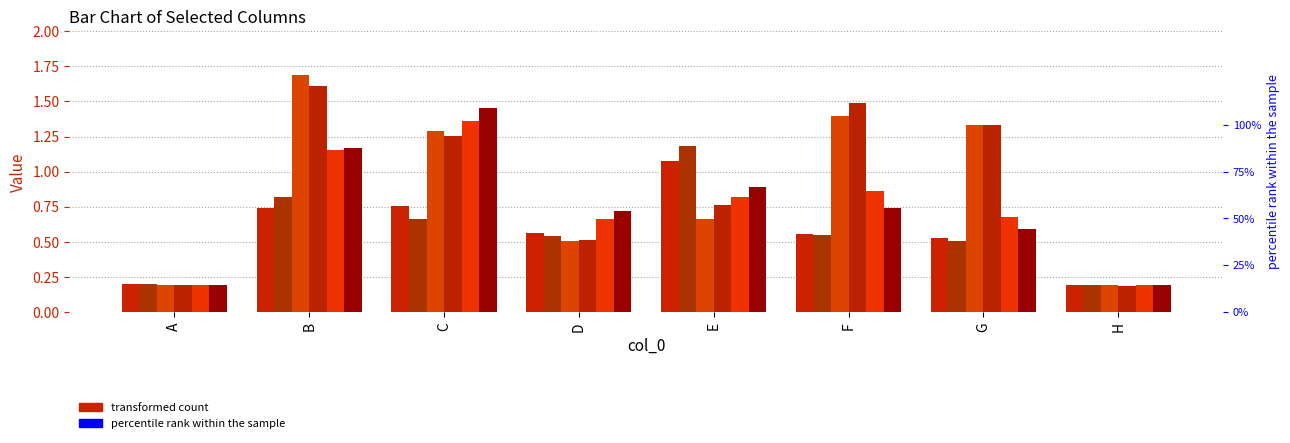

Reading left to right, what are all the values shown in this chart?

col_2: A=0.2	B=0.7	C=0.8	D=0.6	E=1.1	F=0.6	G=0.5	H=0.2
col_3: A=0.2	B=0.8	C=0.7	D=0.5	E=1.2	F=0.5	G=0.5	H=0.2
col_4: A=0.2	B=1.7	C=1.3	D=0.5	E=0.7	F=1.4	G=1.3	H=0.2
col_5: A=0.2	B=1.6	C=1.3	D=0.5	E=0.8	F=1.5	G=1.3	H=0.2
col_6: A=0.2	B=1.2	C=1.4	D=0.7	E=0.8	F=0.9	G=0.7	H=0.2
col_7: A=0.2	B=1.2	C=1.5	D=0.7	E=0.9	F=0.7	G=0.6	H=0.2